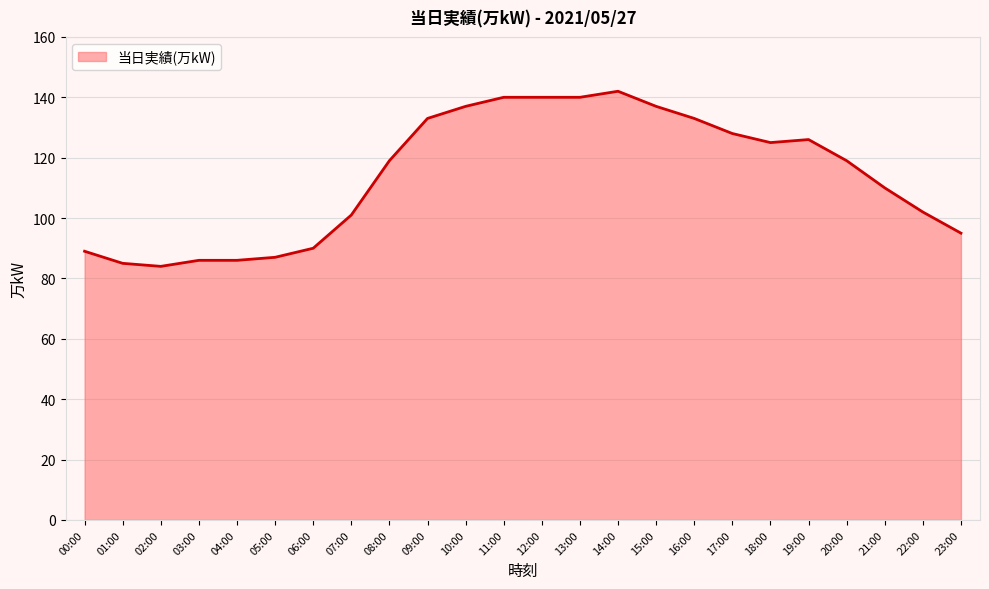

What is the difference between the second highest and minimum values?

56